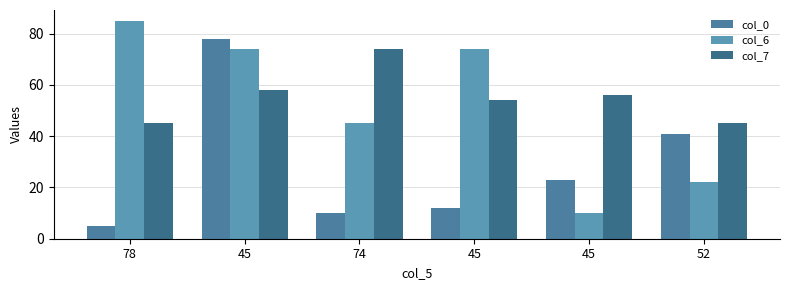

How many groups of bars are there?

6